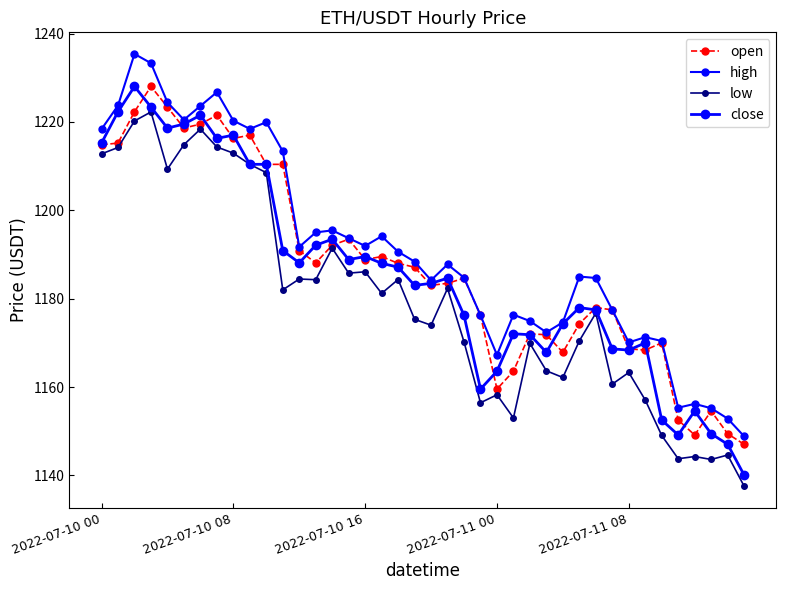

How many lines are shown in the chart?

4